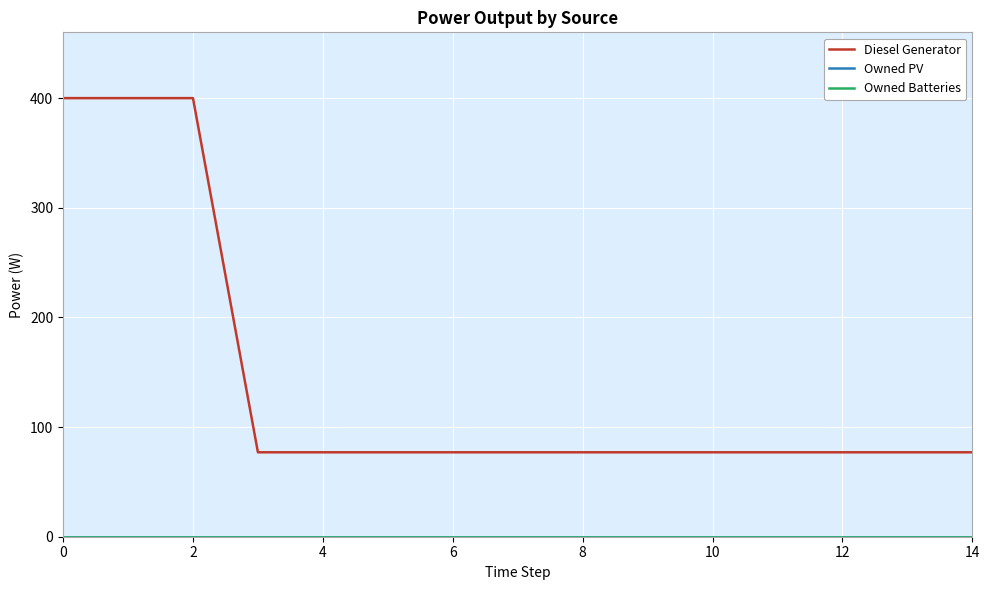

Does the chart have visible grid lines?

Yes